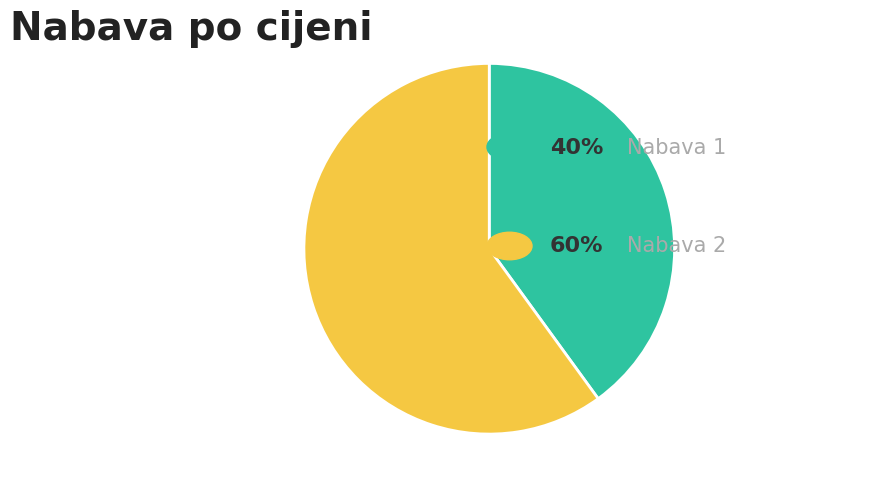

How many segments does this pie chart have?

2